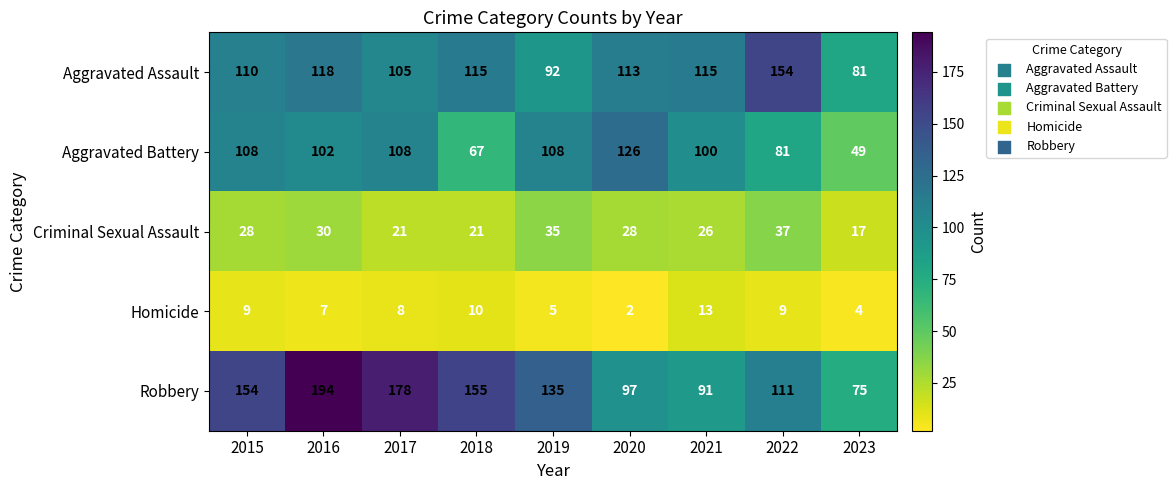

What is the approximate value of Criminal Sexual Assault at 2018?

21